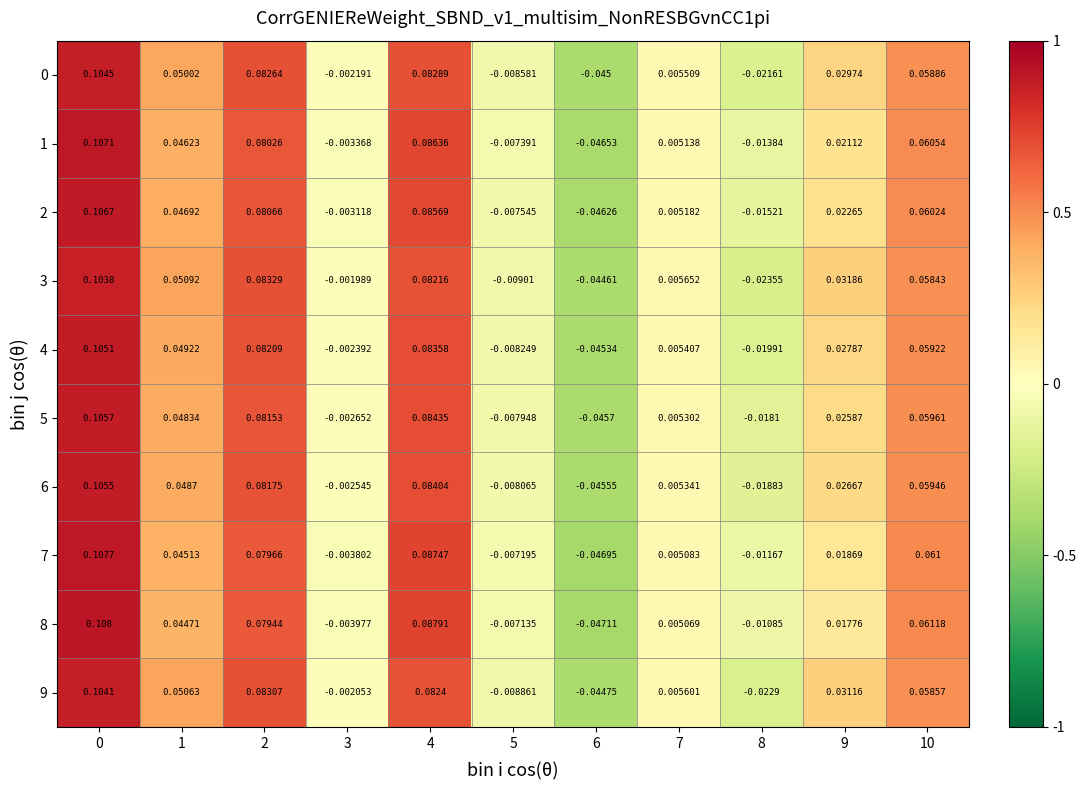

Is the value of 5 at 10 greater than the value of 6 at 5?

Yes